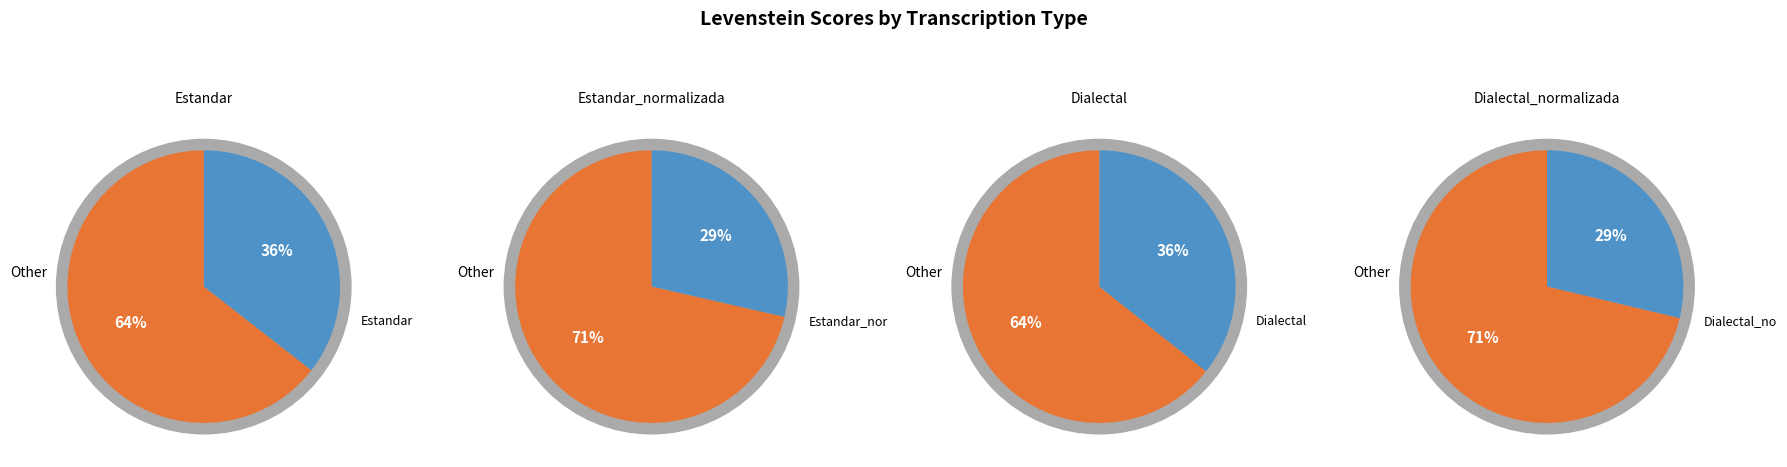

The Dialectal_normalizada slice represents 19% of the pie. True or false?

False